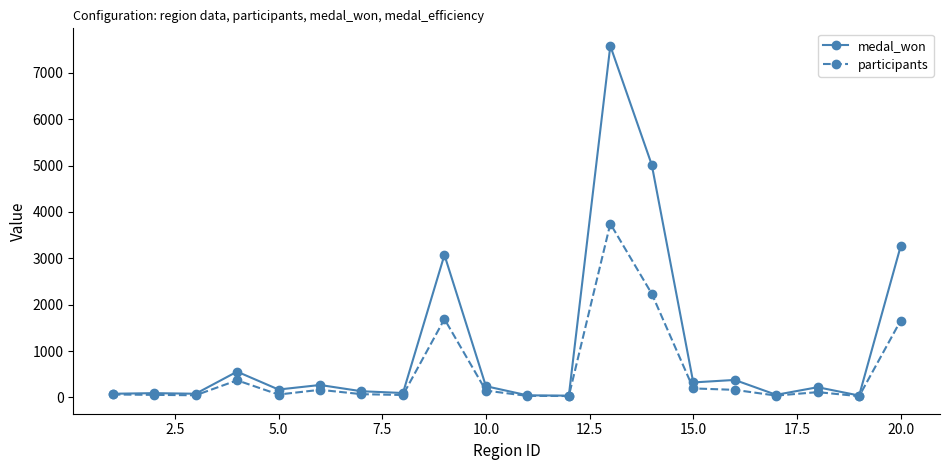

True or false: participants has more than 1 points higher than both neighbors.

True